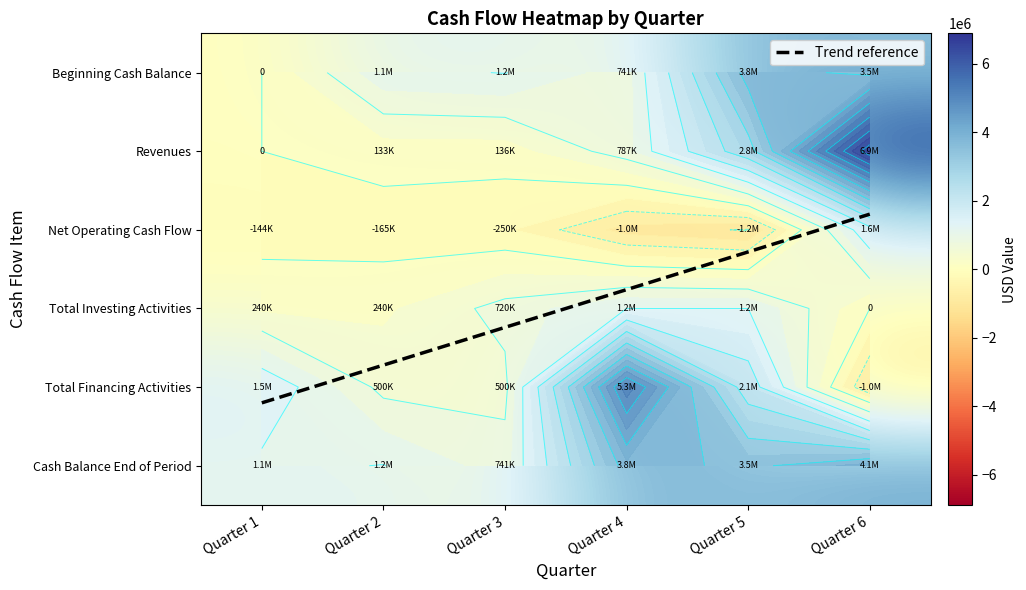

At which category is the sum across all series the highest?

Quarter 6